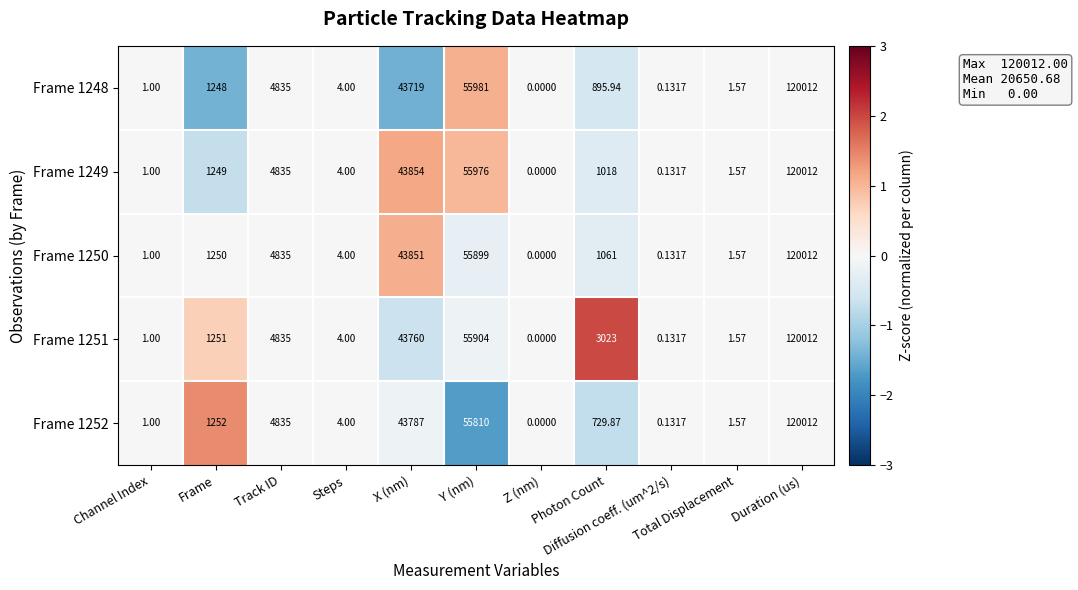

Rank the series by their maximum value, from lowest to highest.

Frame 1248, Frame 1250, Frame 1249, Frame 1252, Frame 1251